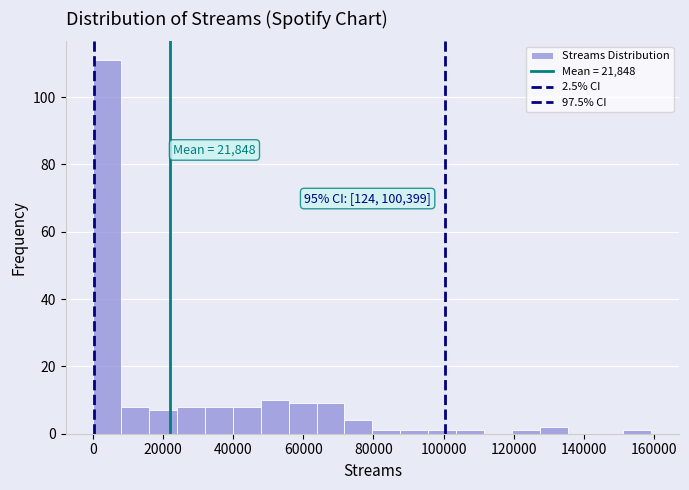

Around what value on the x-axis is the tallest bar? Give the approximate position of its centre, as read against the axis.

4000